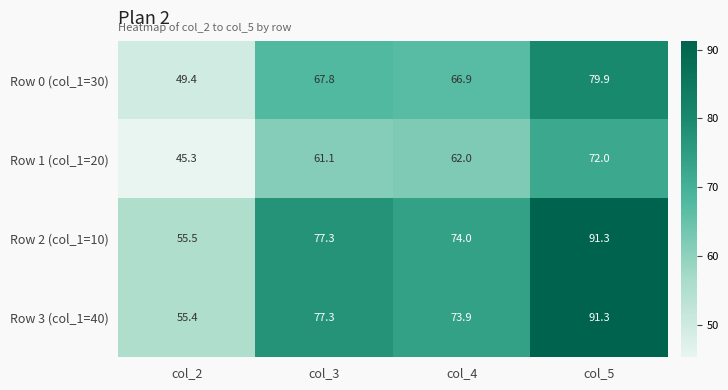

What is the minimum value shown in the chart?

45.3